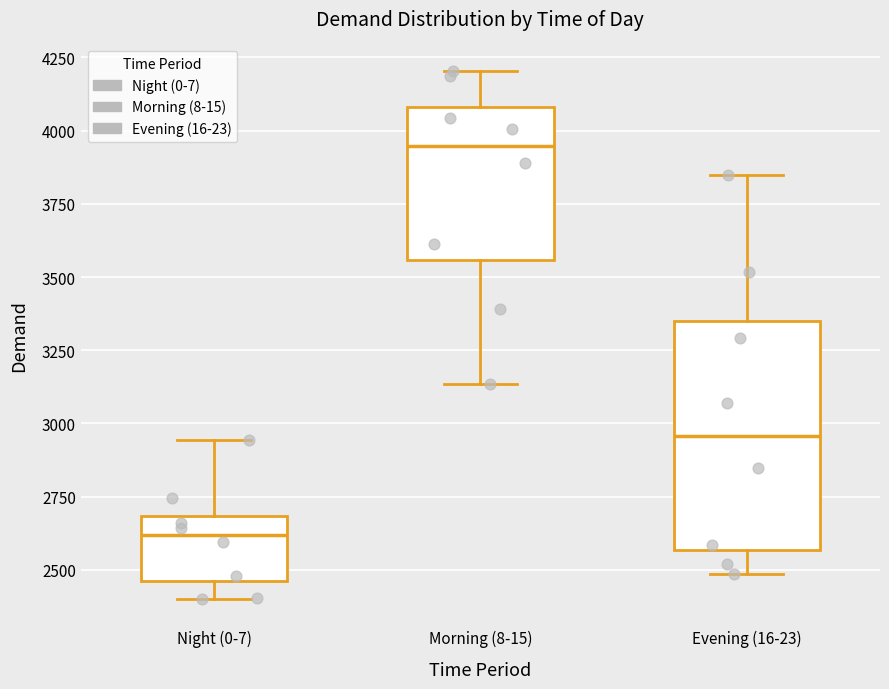

Reading left to right, transcribe this box plot: for each box, give where its median line is, the range the box spans, and where its two whiskers end, as read against the y-axis. The values are not printed on the chart, so give them approximately, as read against the axis.

Night (0-7): median 2600, box 2450 to 2700, whiskers 2400 to 2950
Morning (8-15): median 3950, box 3550 to 4100, whiskers 3150 to 4200
Evening (16-23): median 2950, box 2550 to 3350, whiskers 2500 to 3850